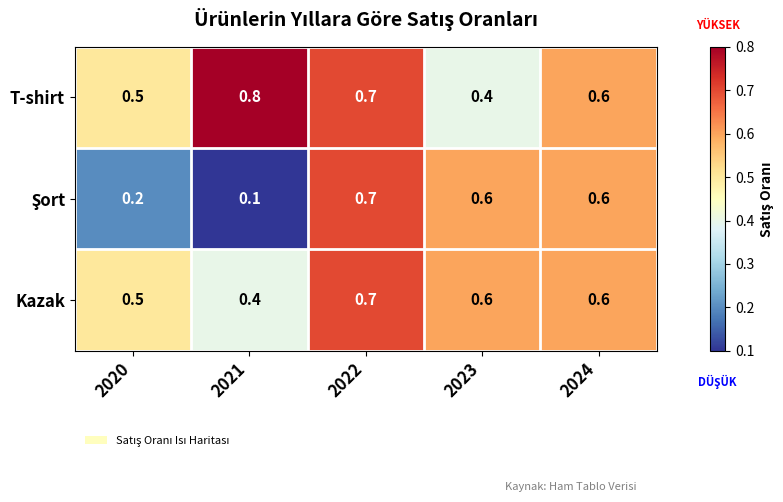

How many T-shirt values are between 0 and 1?

5